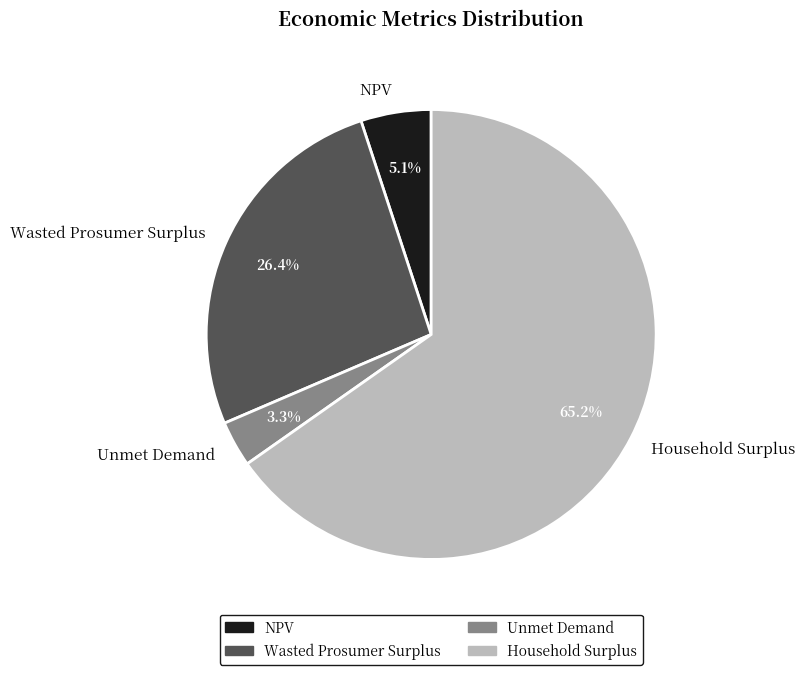

To the nearest percent, what is the difference between the largest and smallest slice percentages?

62%